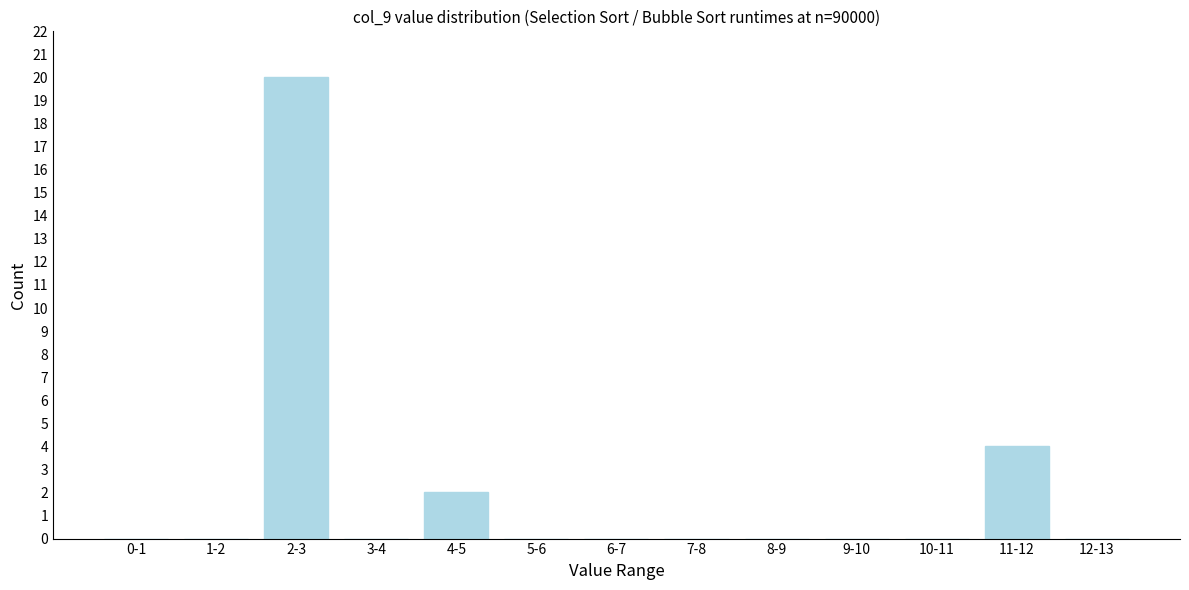

Reading right to left, extract all data points from this chart.

12-13=0	11-12=4	10-11=0	9-10=0	8-9=0	7-8=0	6-7=0	5-6=0	4-5=2	3-4=0	2-3=20	1-2=0	0-1=0